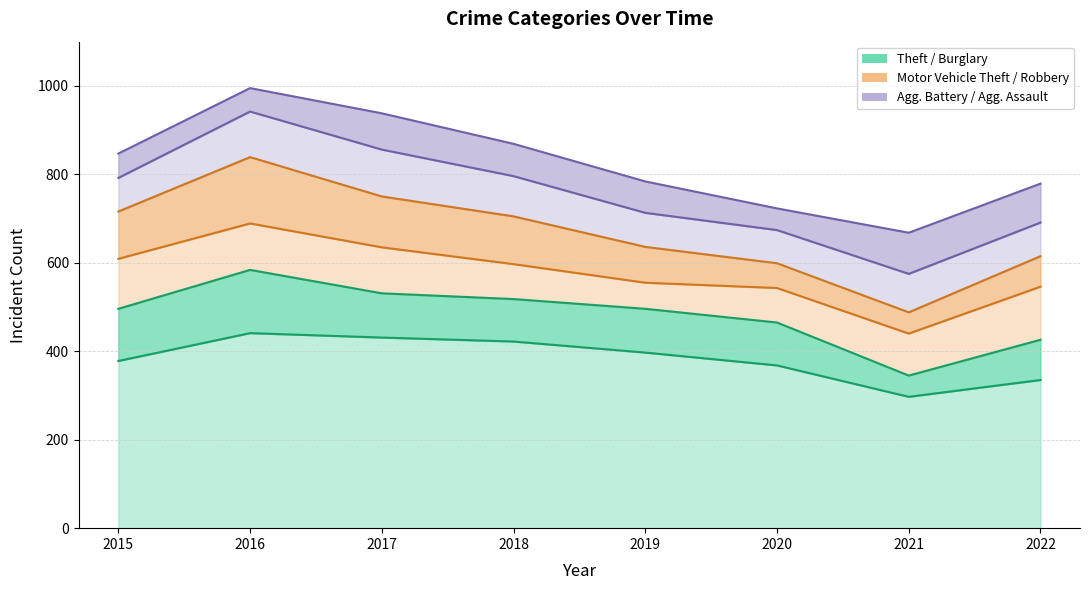

Reading right to left, transcribe all the data shown in this chart.

Theft: 335	297	368	397	422	431	441	378
Burglary: 91	48	97	99	96	100	143	118
Motor Vehicle Theft: 120	95	78	59	79	104	105	113
Robbery: 69	48	56	81	108	115	150	107
Aggravated Battery: 76	87	75	77	91	106	103	76
Aggravated Assault: 88	93	49	71	73	82	53	55